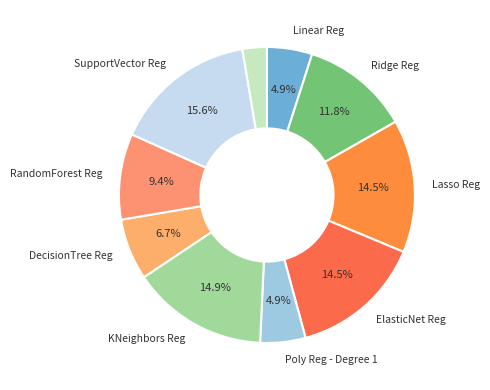

Rank the categories by value from lowest to highest.

GradientBoosting Reg, Linear Reg, Poly Reg - Degree 1, DecisionTree Reg, RandomForest Reg, Ridge Reg, Lasso Reg, ElasticNet Reg, KNeighbors Reg, SupportVector Reg